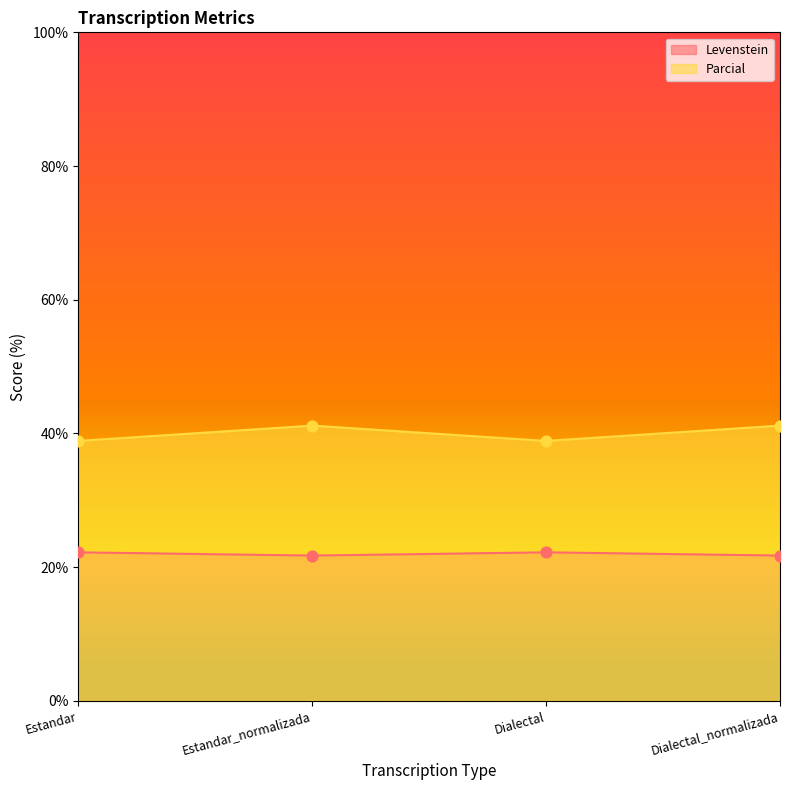

Which series has the widest spread of Y values?

Levenstein